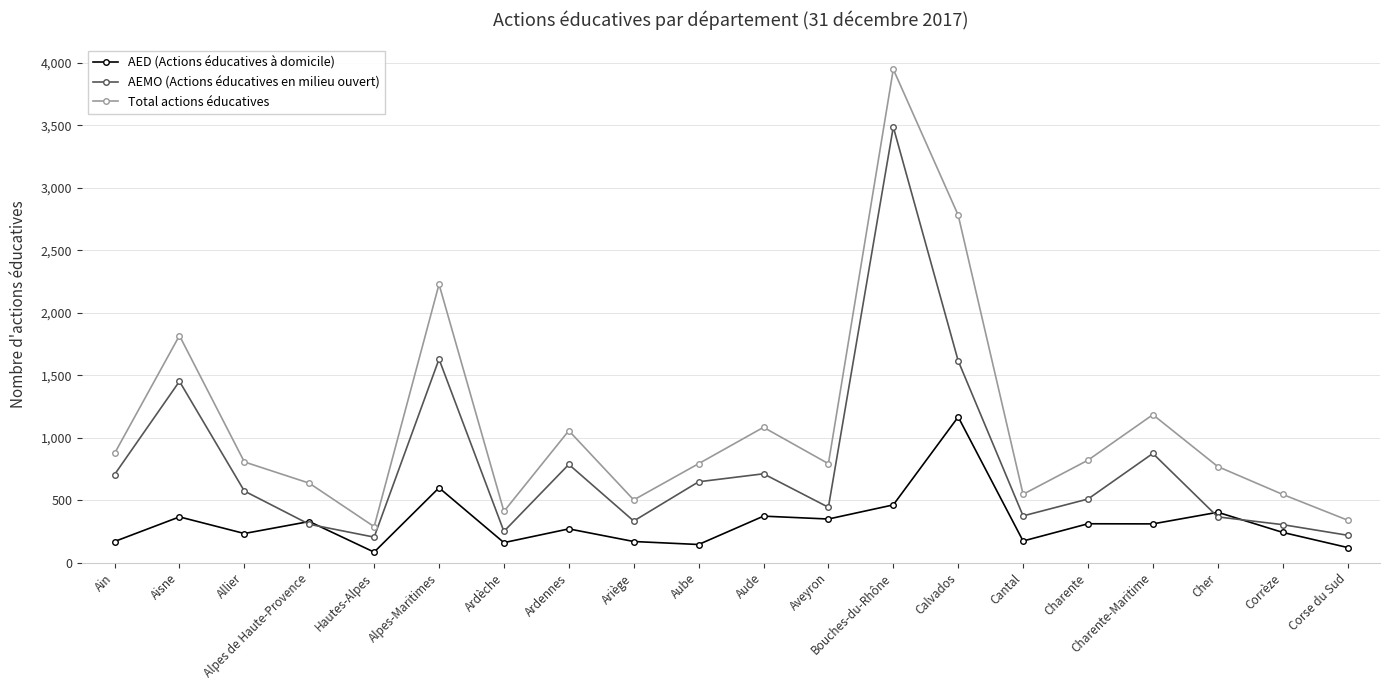

How many values in the AED (Actions éducatives à domicile) series are below 310?

10